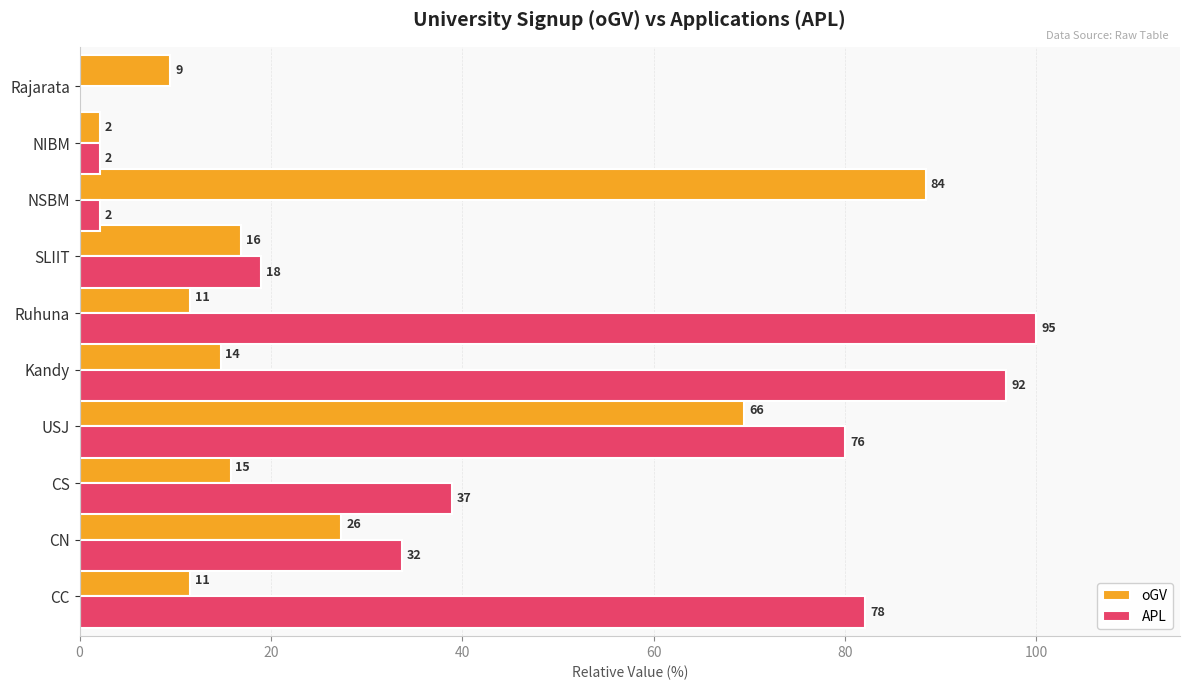

What are all the series names shown in the legend?

oGV, APL